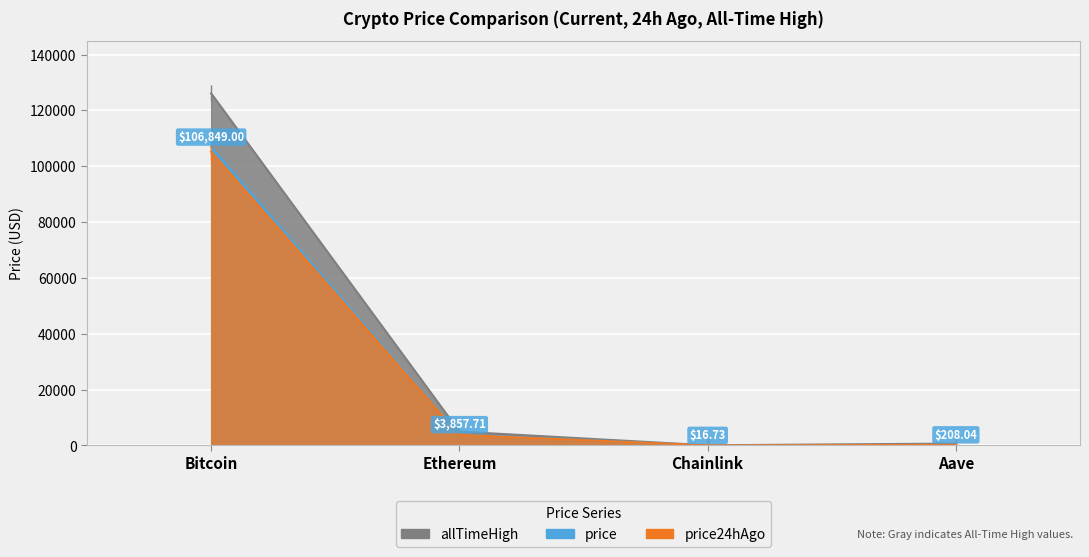

Which series changed the most between Bitcoin and Aave?

allTimeHigh